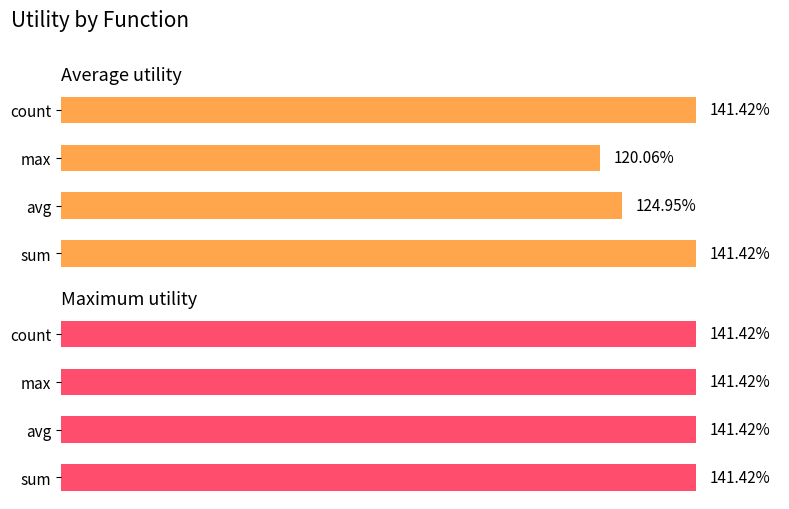

List the series in order of their peak value, lowest first.

Maximum utility, Average utility